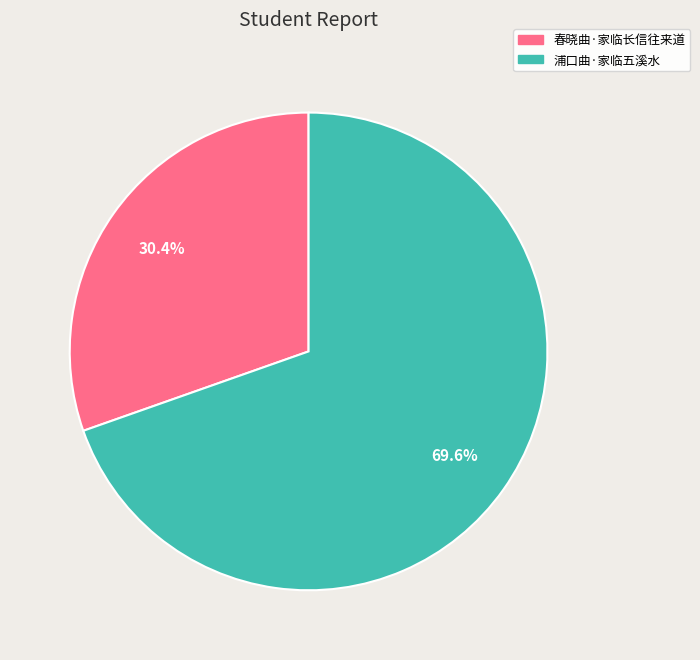

The 春晓曲·家临长信往来道 slice represents 17% of the pie. True or false?

False